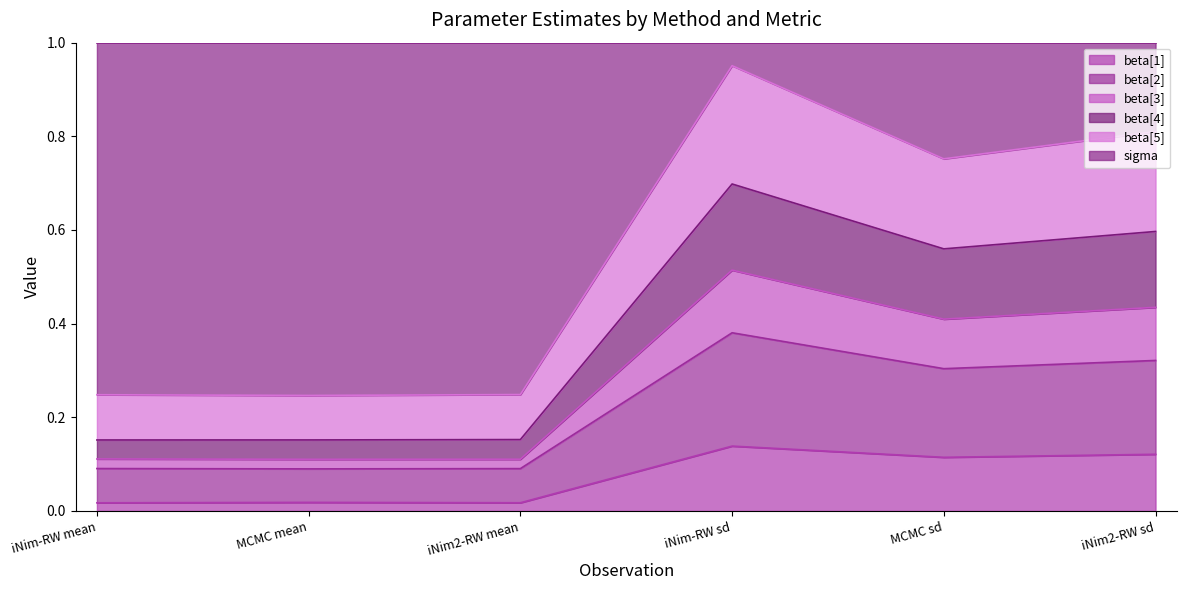

Does the chart have visible grid lines?

No